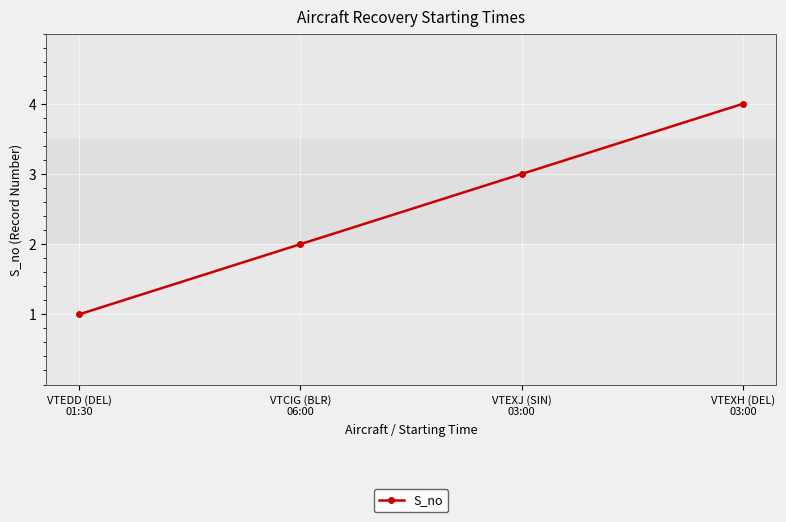

Which label corresponds to the smallest value in the chart?

VTEDD (DEL)
01:30